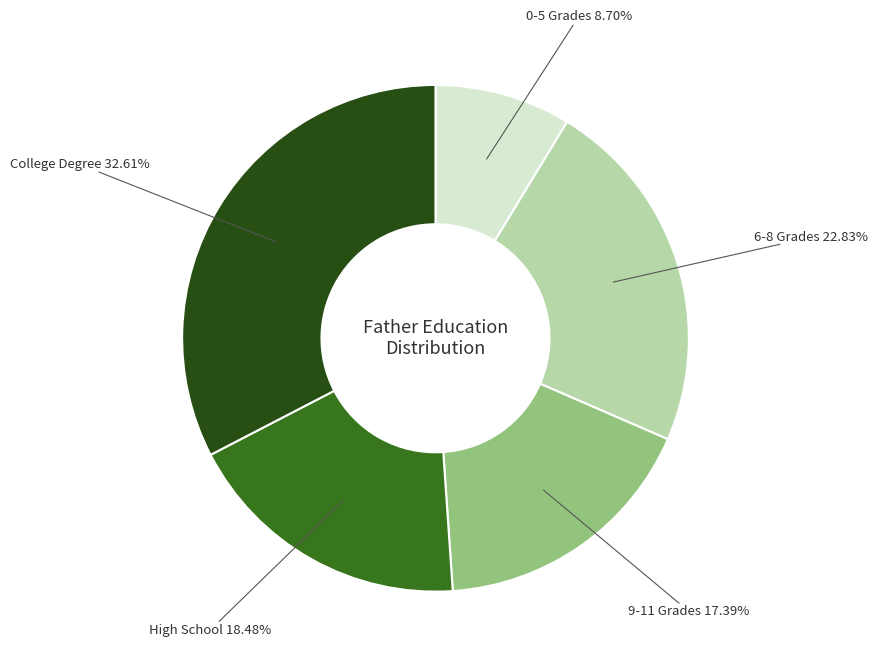

Is there any slice that represents more than half of the pie?

No